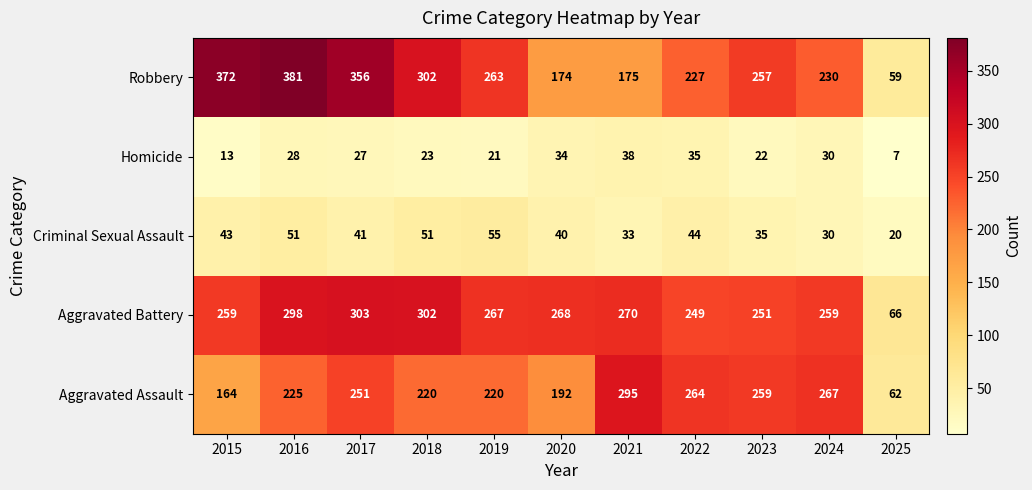

What is the sum of all Homicide values?

278